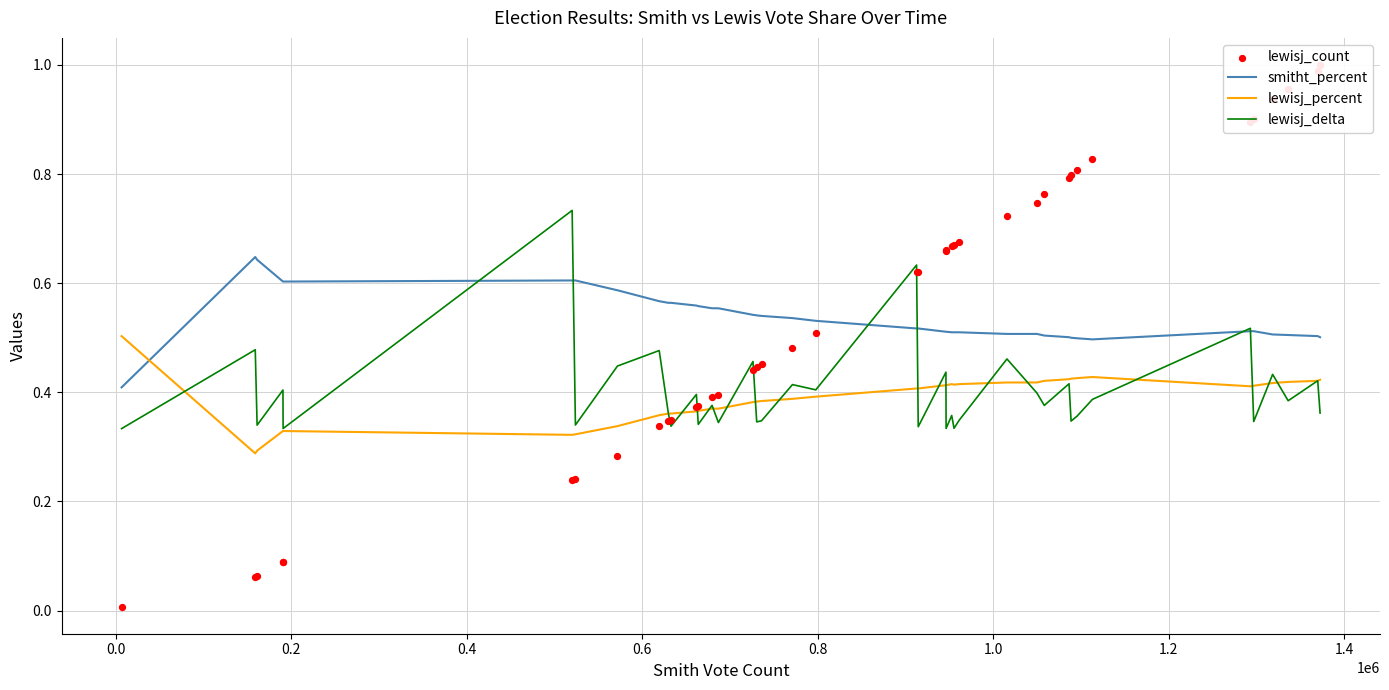

Which series contains the highest Y value?

lewisj_count